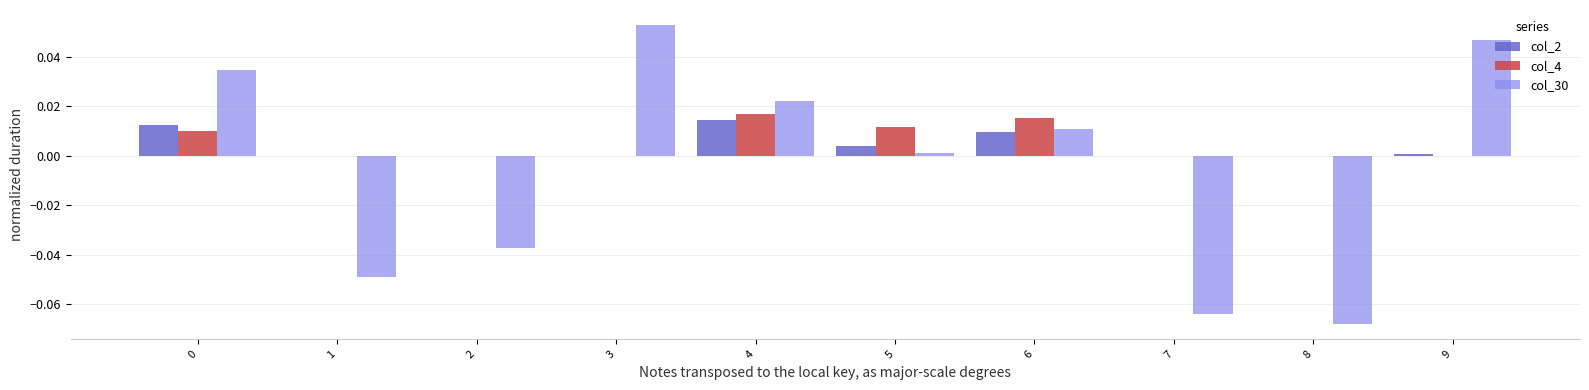

The value of col_2 at 3 is 0.0. True or false?

True